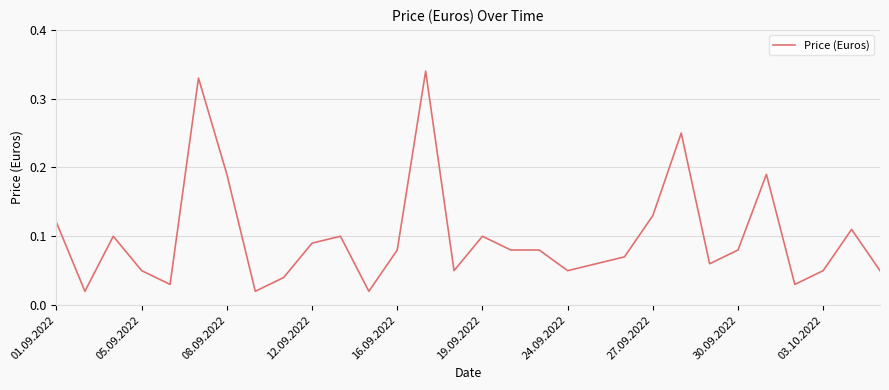

The value at 08.09.2022 is 0.3. True or false?

False